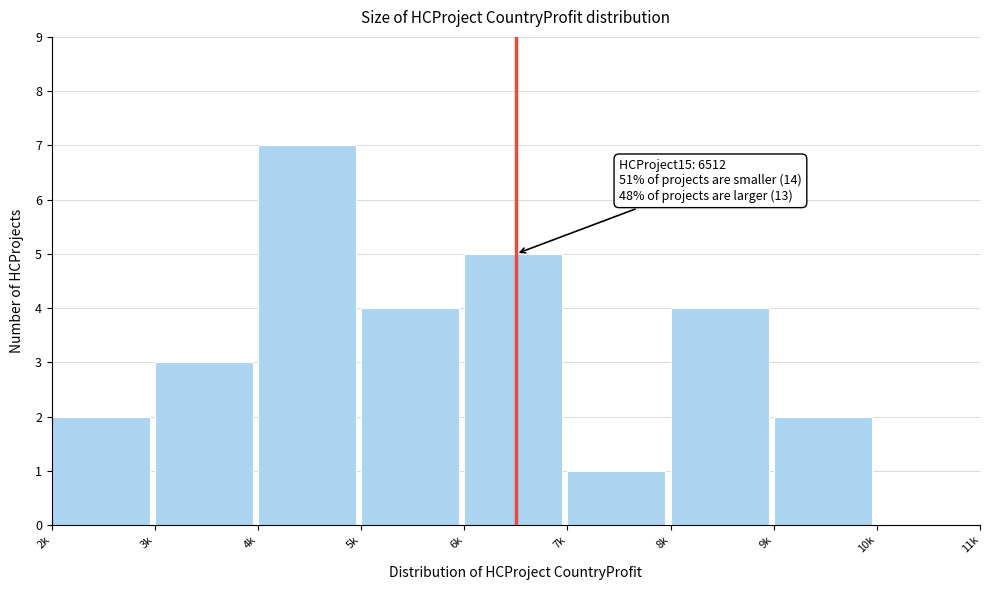

Reading right to left, list all the values displayed in this chart.

10k=0	9k=2	8k=4	7k=1	6k=5	5k=4	4k=7	3k=3	2k=2